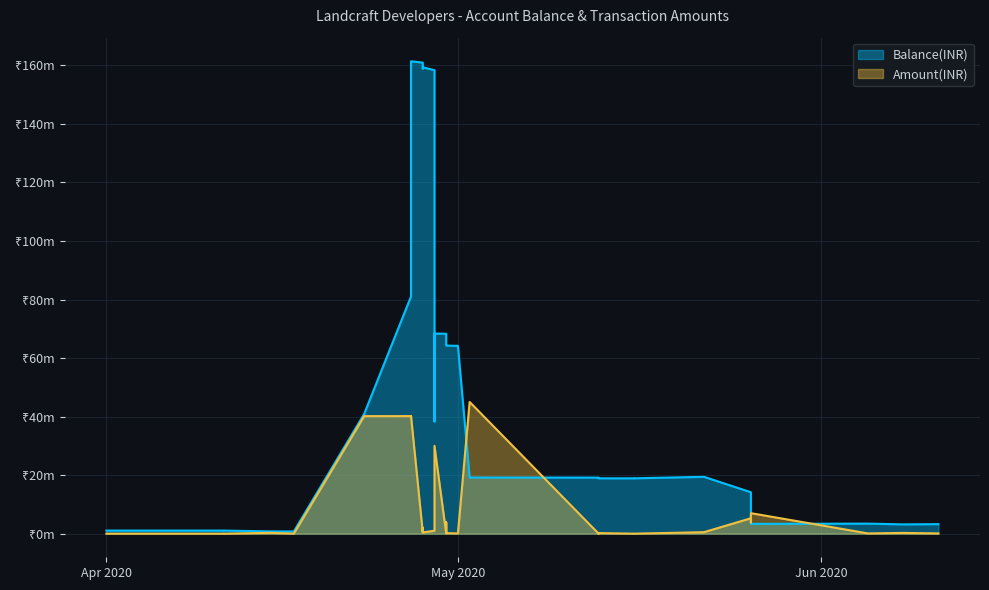

Is the value of Amount(INR) at 2020-04-29 greater than the value of Balance(INR) at 2020-04-28?

No